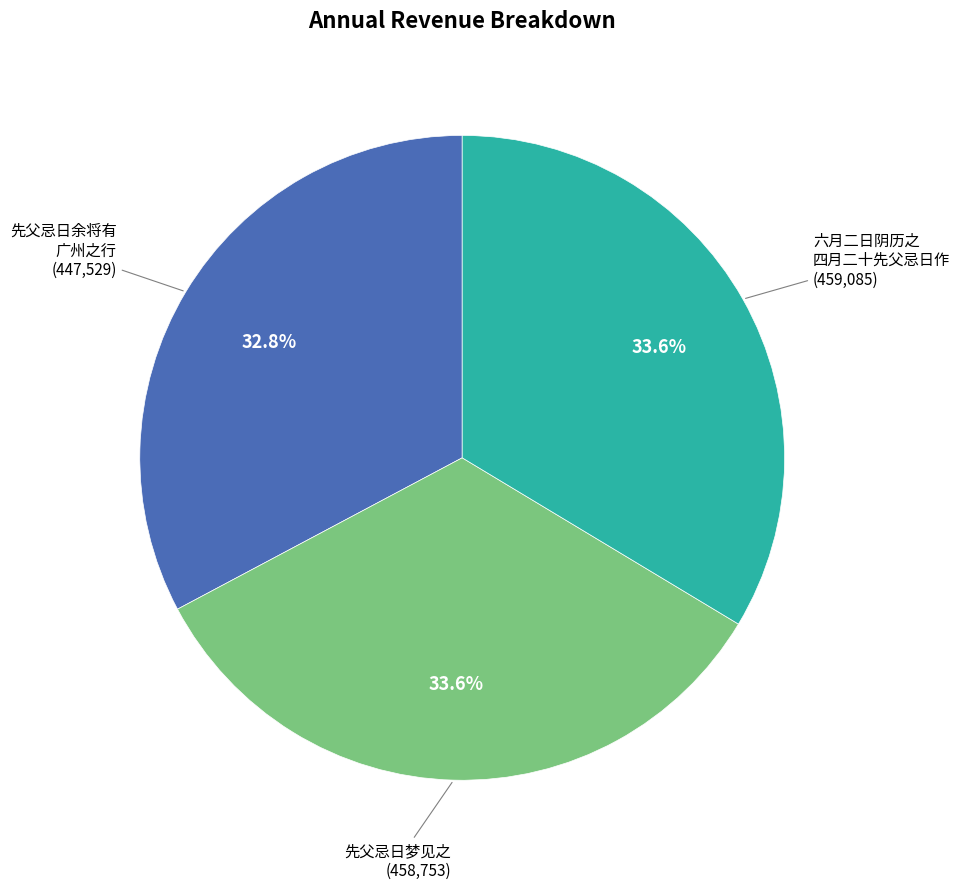

Does any single category account for the majority?

No